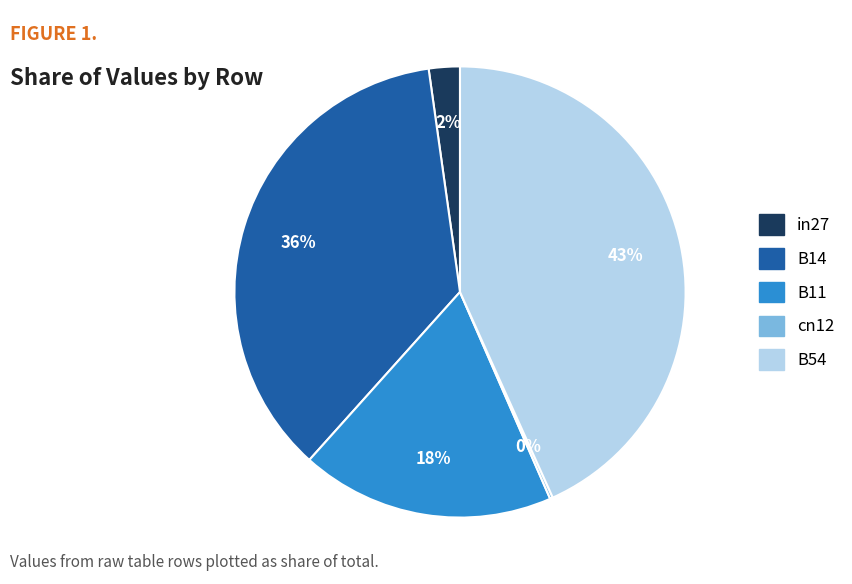

Is it true that B14 is 36% of the pie?

True